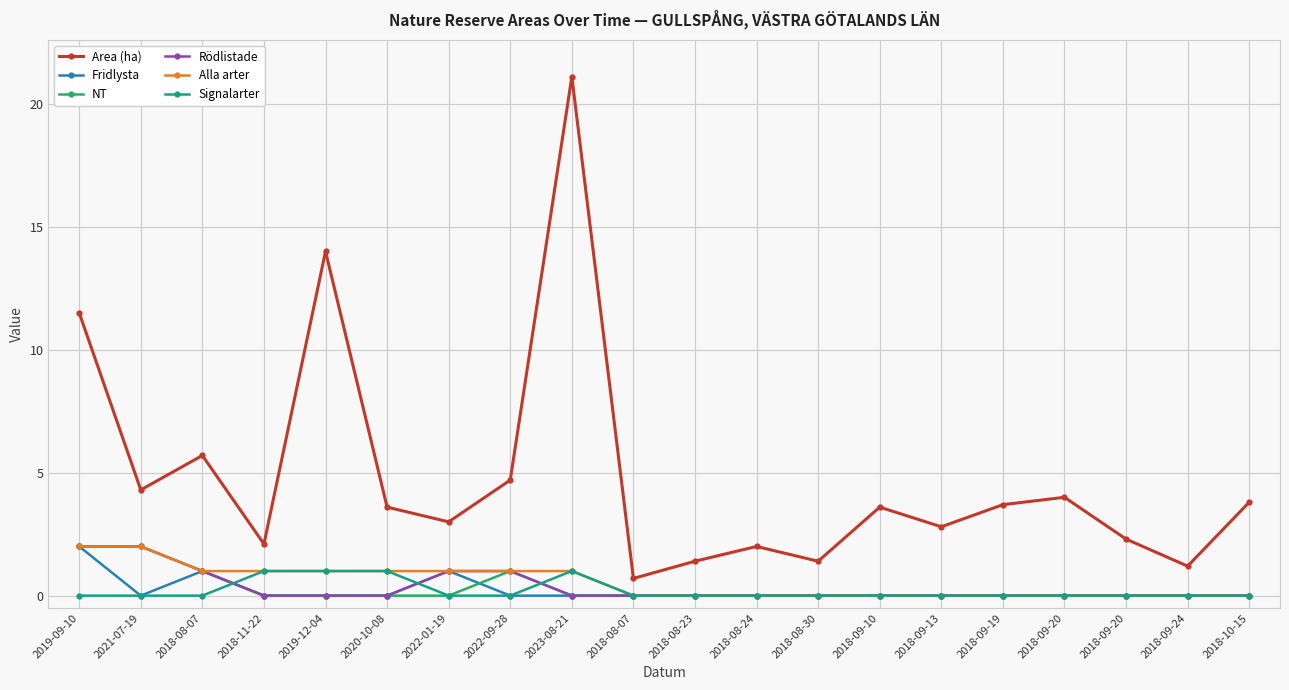

What is the difference between the Area (ha) values at 2018-09-20 and 2018-08-23?

0.9